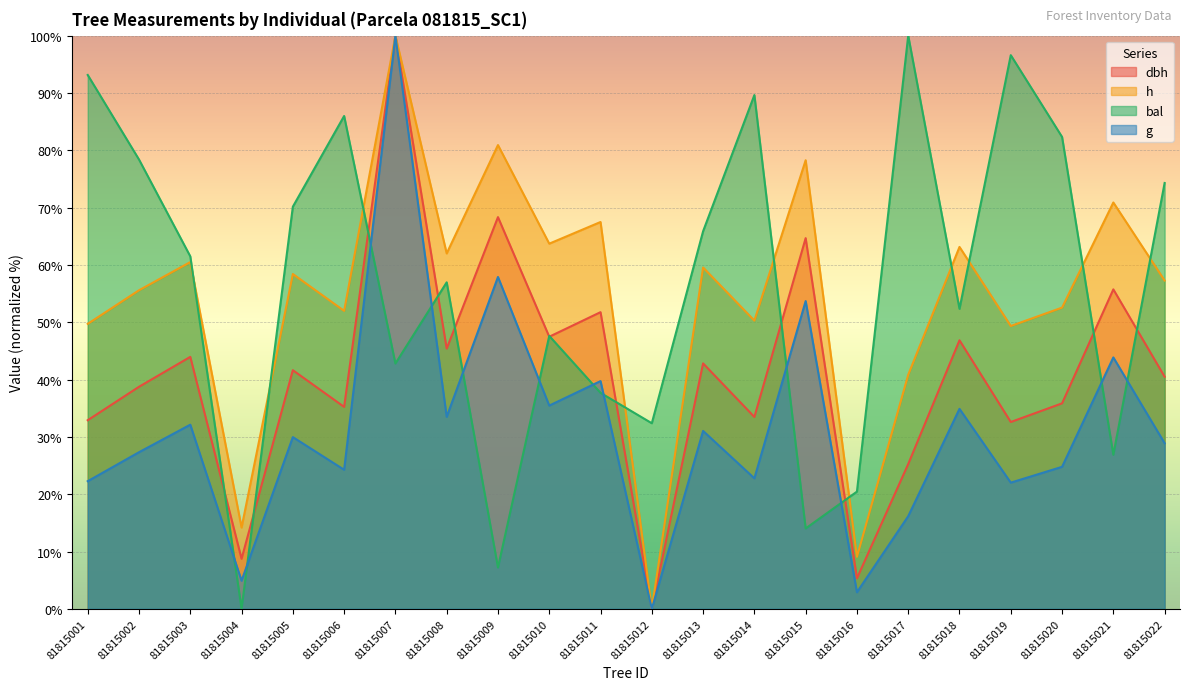

Is the value of bal at 81815010 greater than the value of h at 81815011?

No